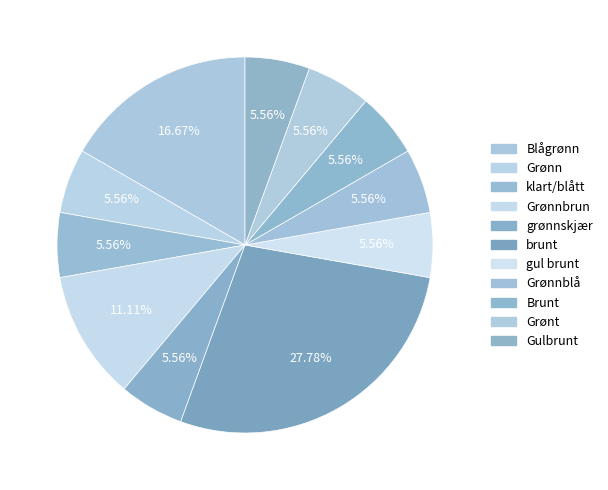

How many slices are in this pie chart?

11